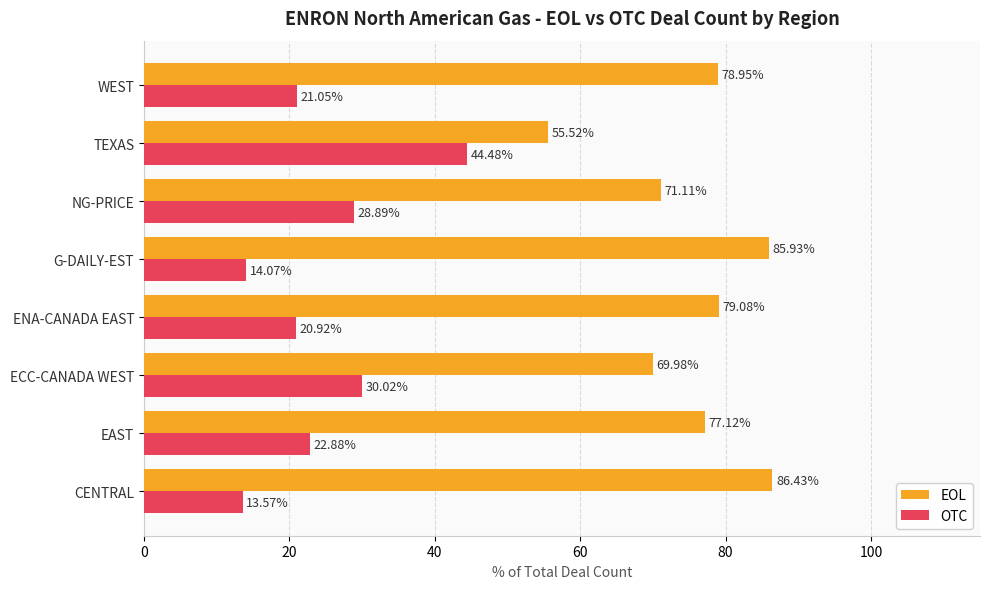

What is the sum of all EOL values?

604.1